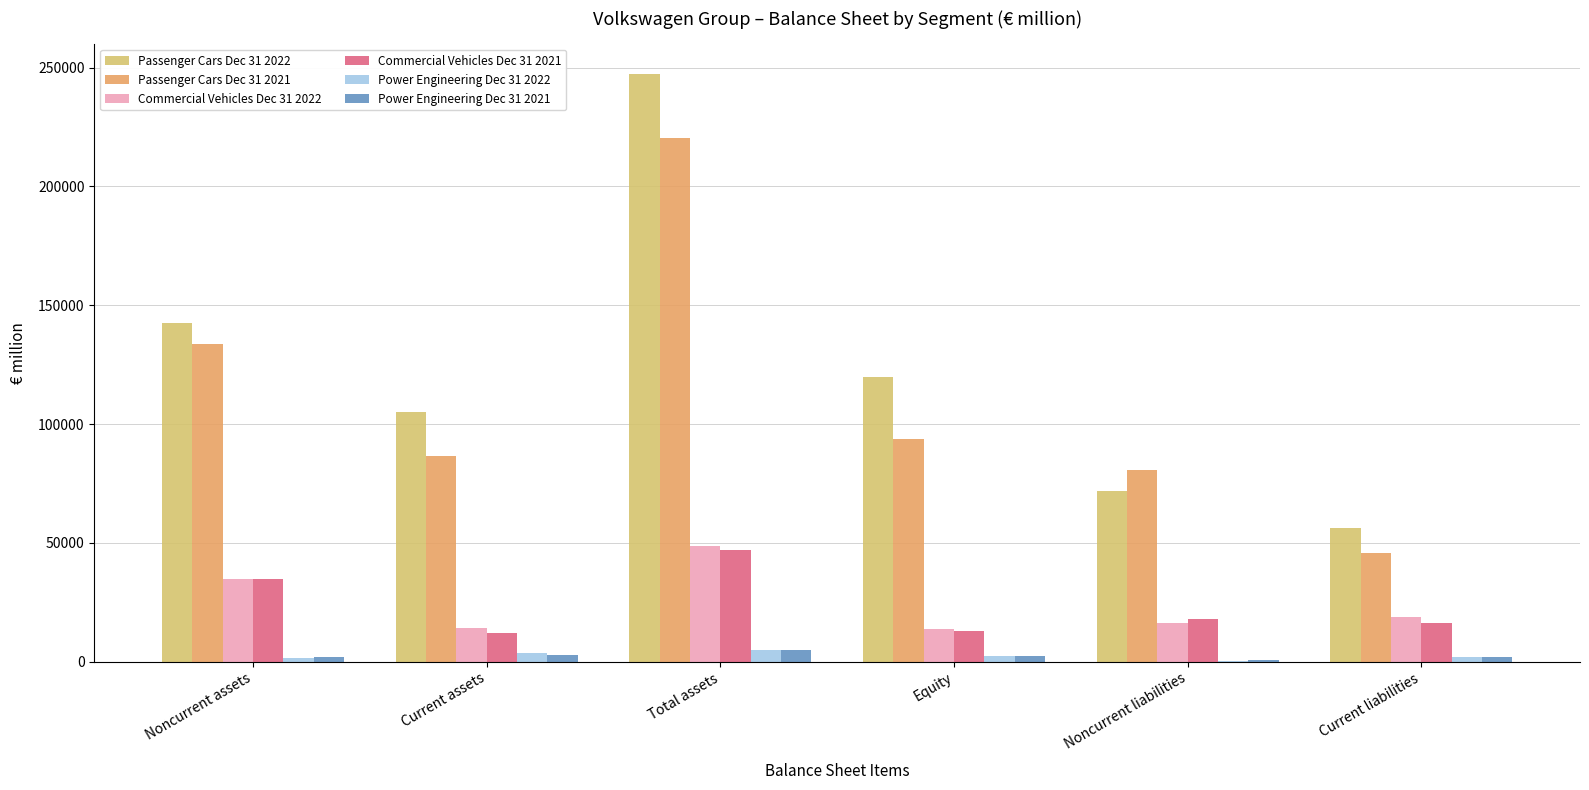

What is the sum of all Passenger Cars Dec 31 2021 values?

660656